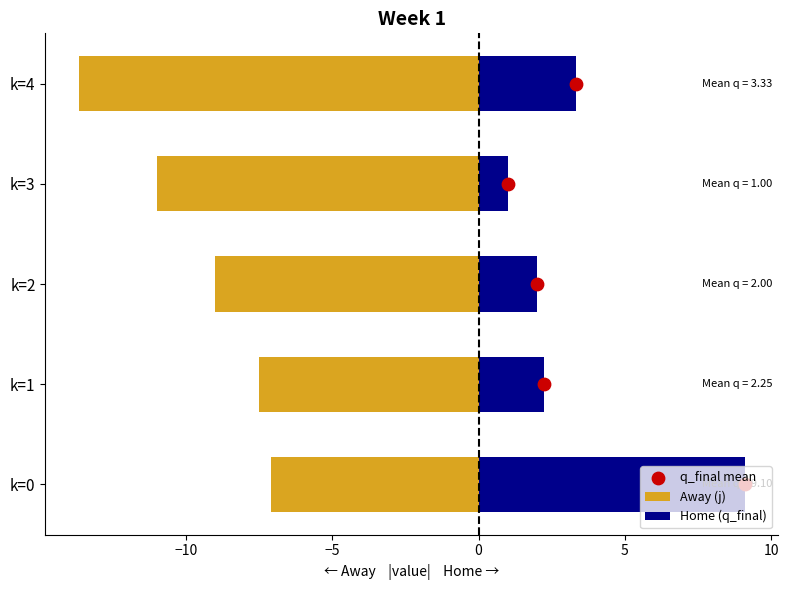

What are all the series names shown in the legend?

Away (j), Home (q_final), q_final mean